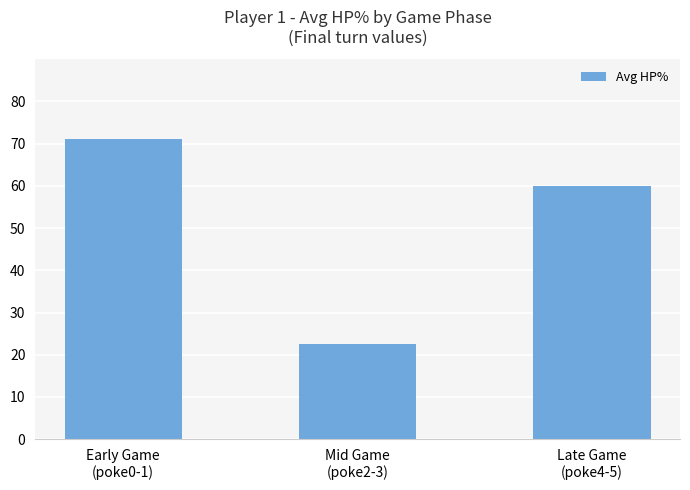

Are the bars horizontal?

No